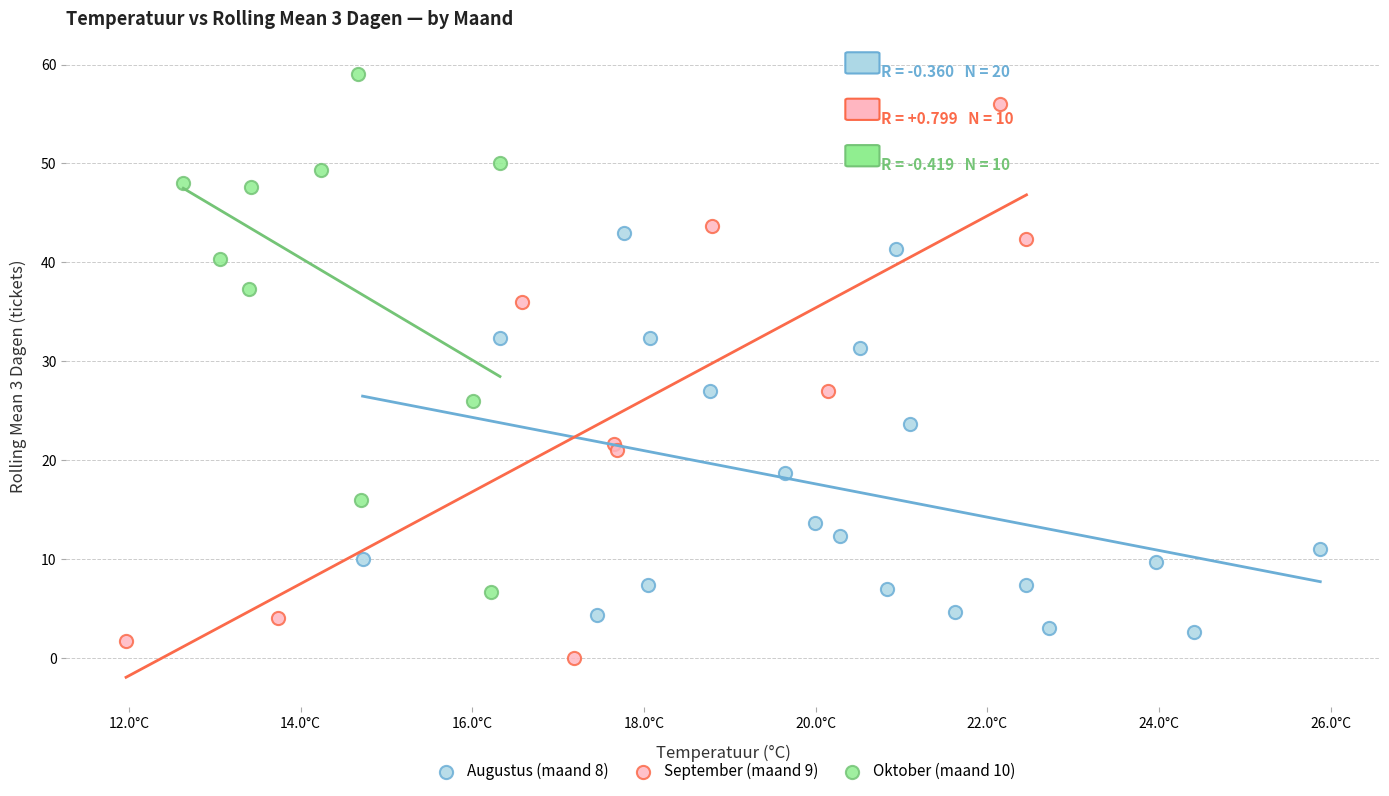

Which series has the largest Y range (max minus min)?

September (maand 9)